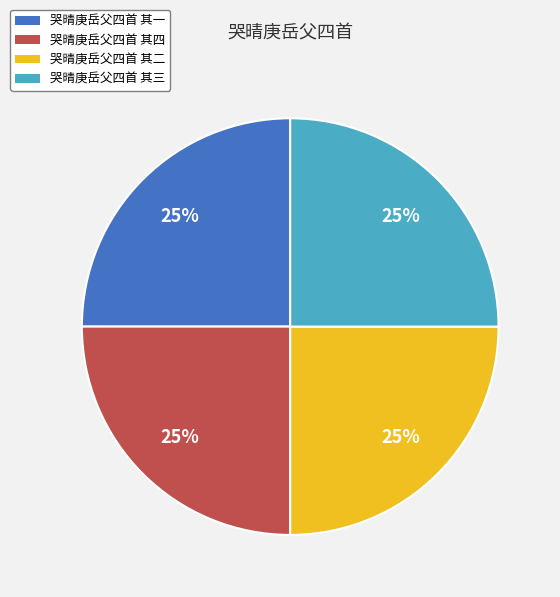

How many slices are in this pie chart?

4